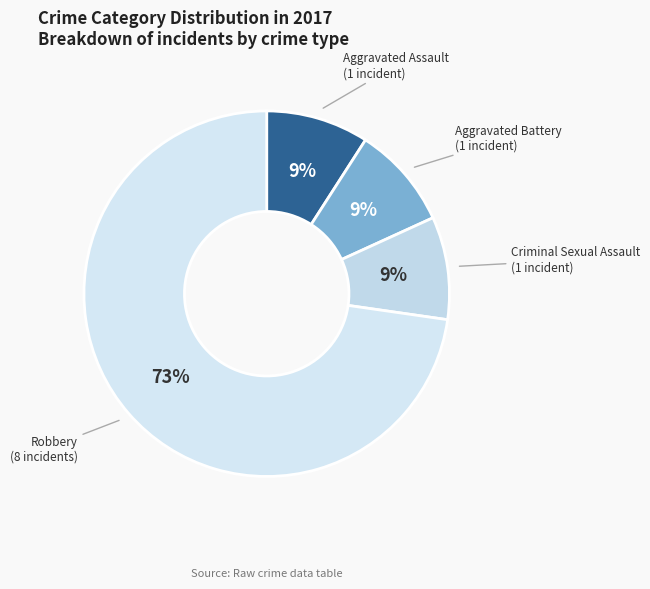

Count the number of slices in the pie.

4